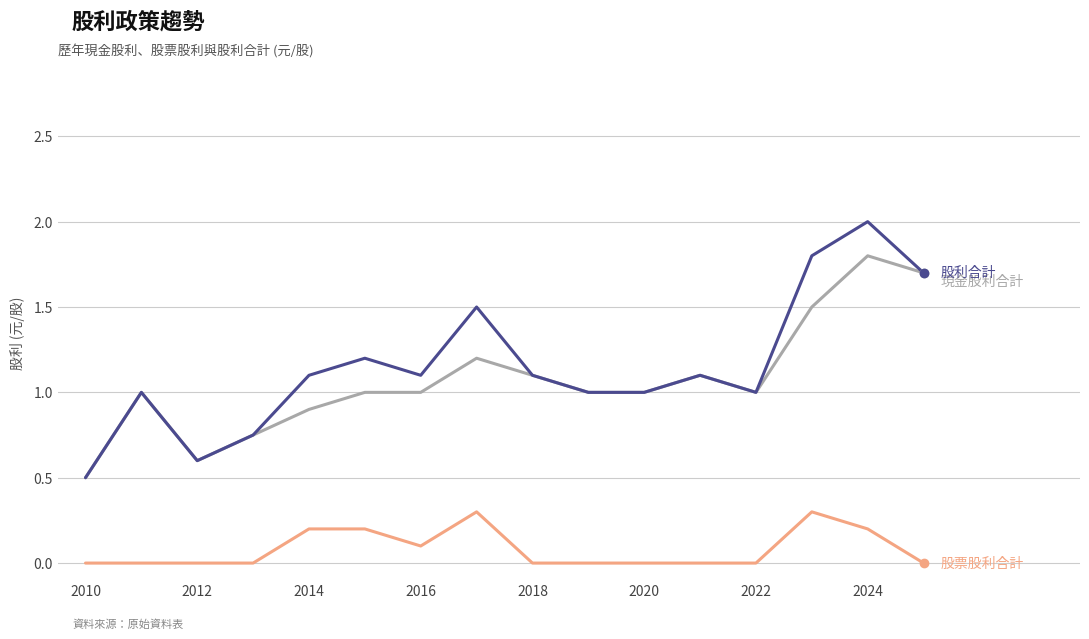

What is the maximum value shown in the chart?

2.0